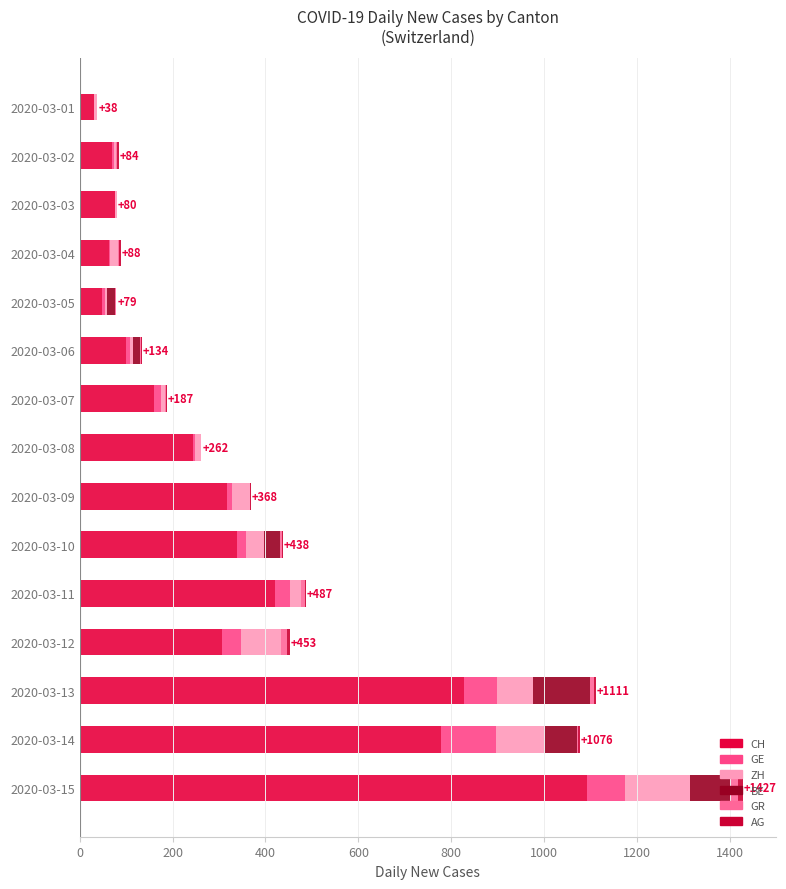

How many data points does each series have?

15